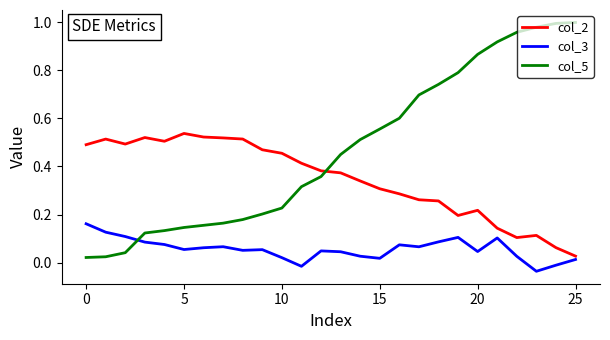

Which series ends up on top after the final intersection of col_2 and col_5?

col_5